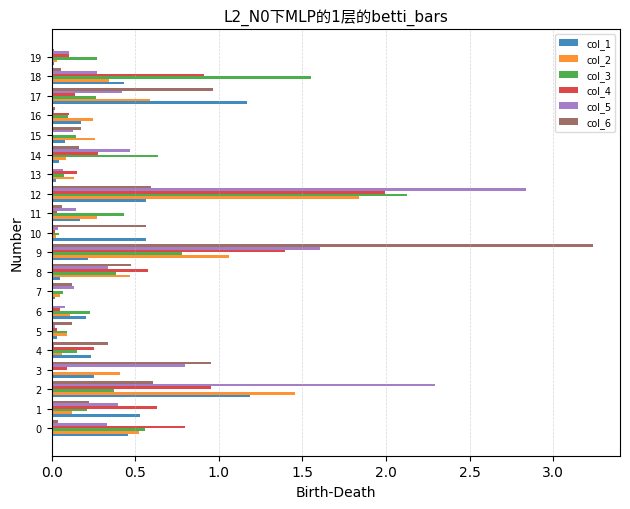

The col_1 series shows 0.3 at 1. True or false?

False